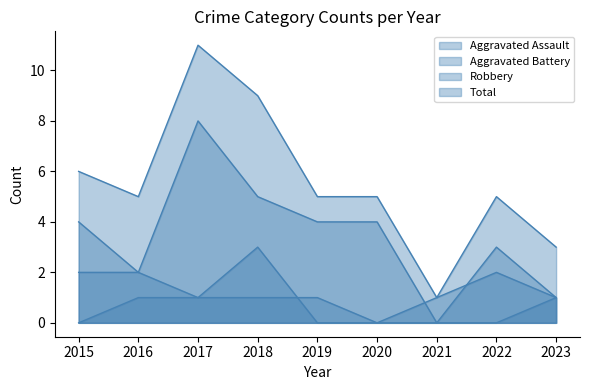

List the series in order of their overall mean, lowest first.

Aggravated Assault, Aggravated Battery, Robbery, Total